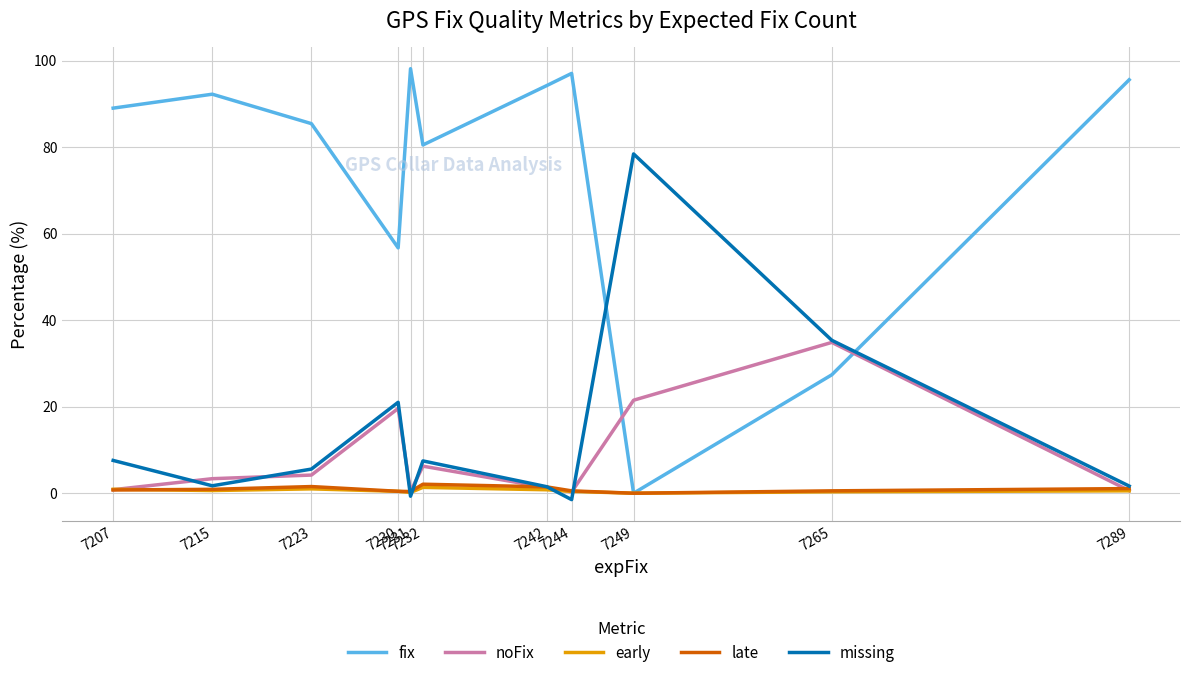

In noFix, how many points are lower than both neighbors (excluding endpoints)?

2